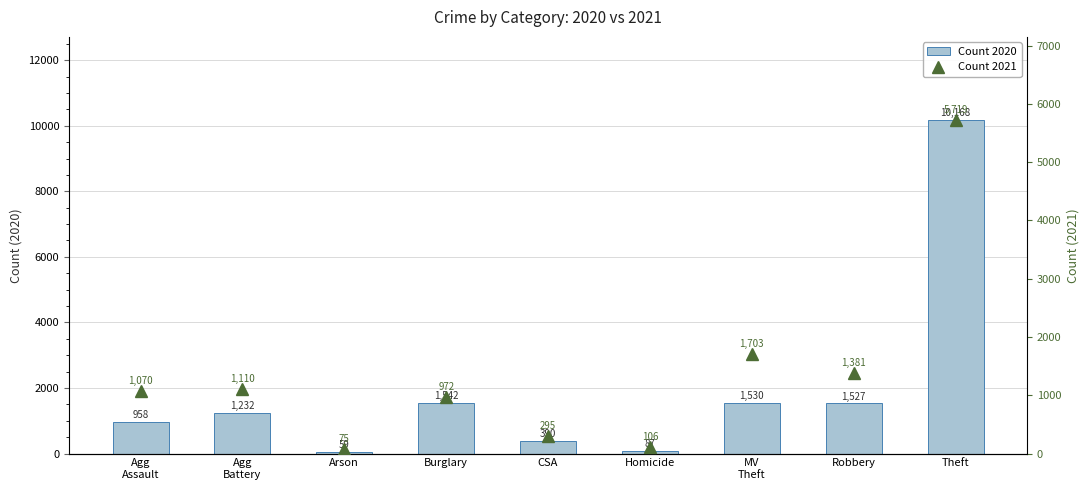

What is the value of the Count 2020 bar at the 7th from the left?

1530